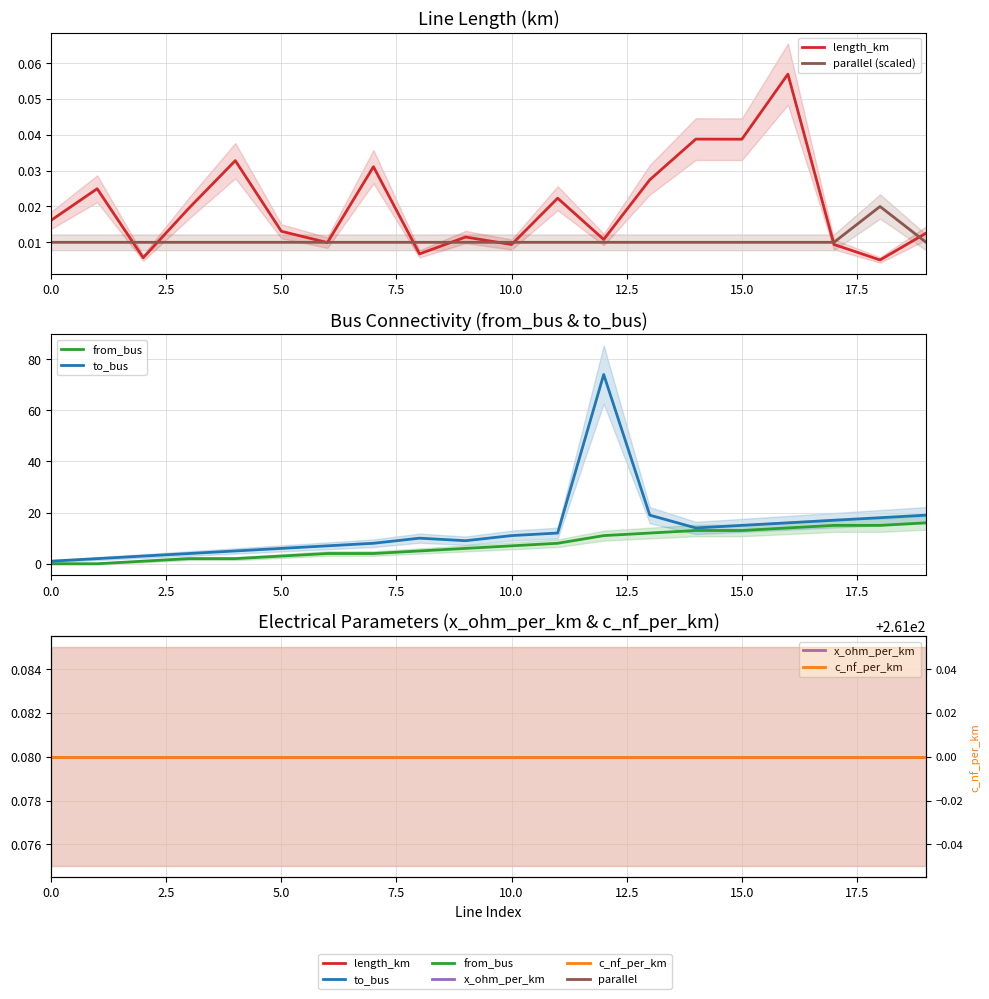

What is the greatest value displayed?

261.0